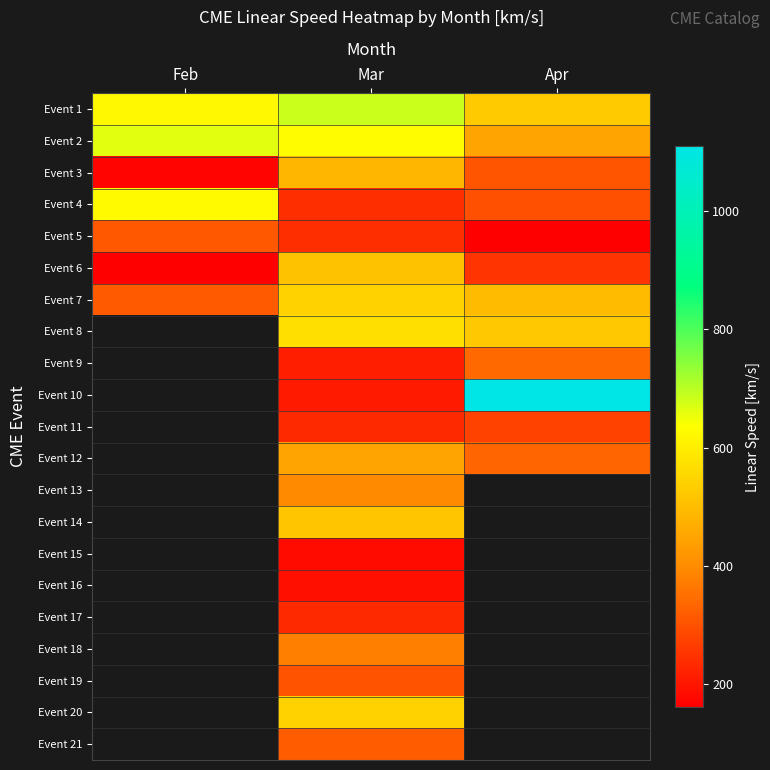

Which series has the largest total across all categories?

Event 1